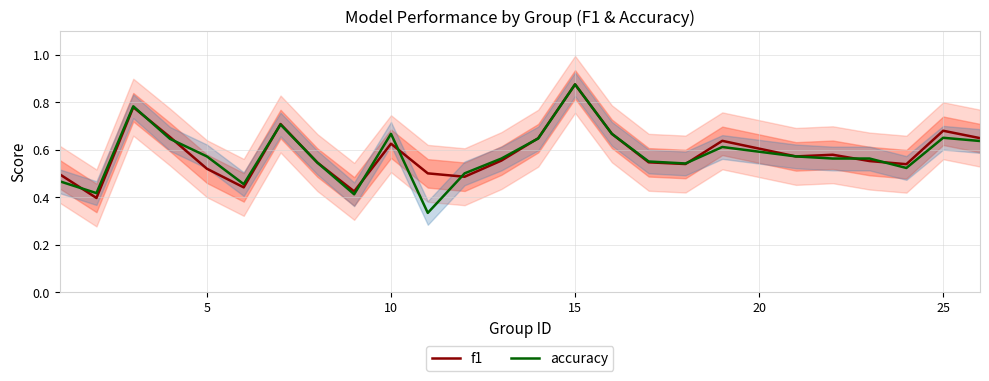

True or false: accuracy has a value of 1.3 at 15.

False